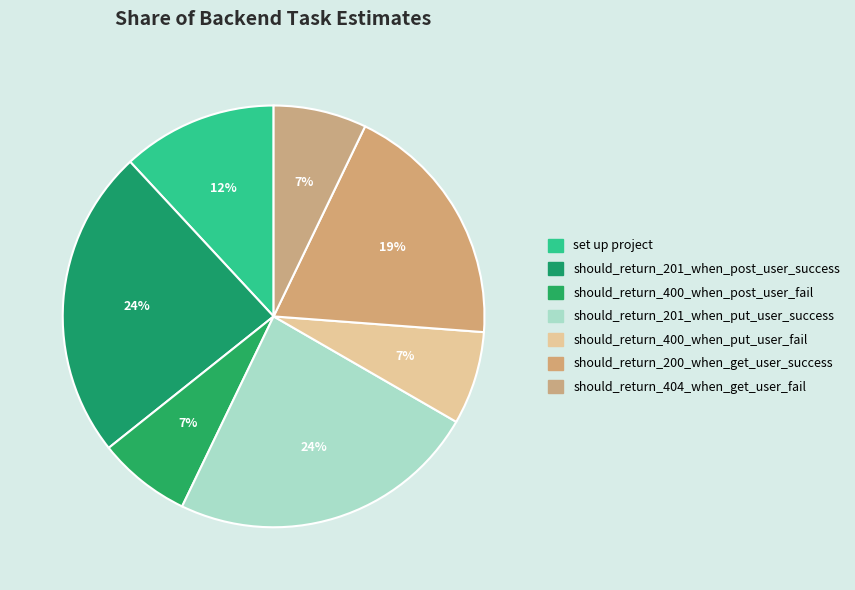

Do should_return_201_when_put_user_success and should_return_400_when_put_user_fail together represent more than half of the pie?

No